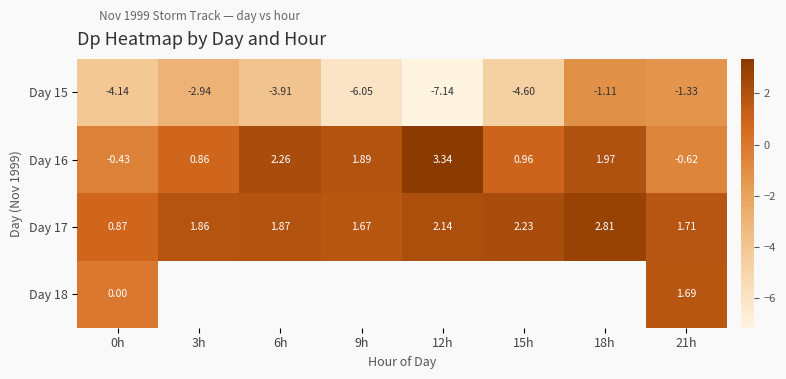

What is the difference between the highest and lowest values at 15h?

6.8